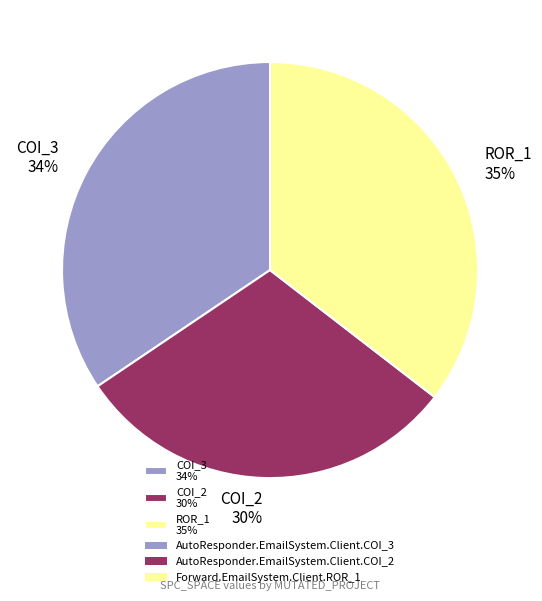

To the nearest percent, what portion does ROR_1 35% represent?

35%